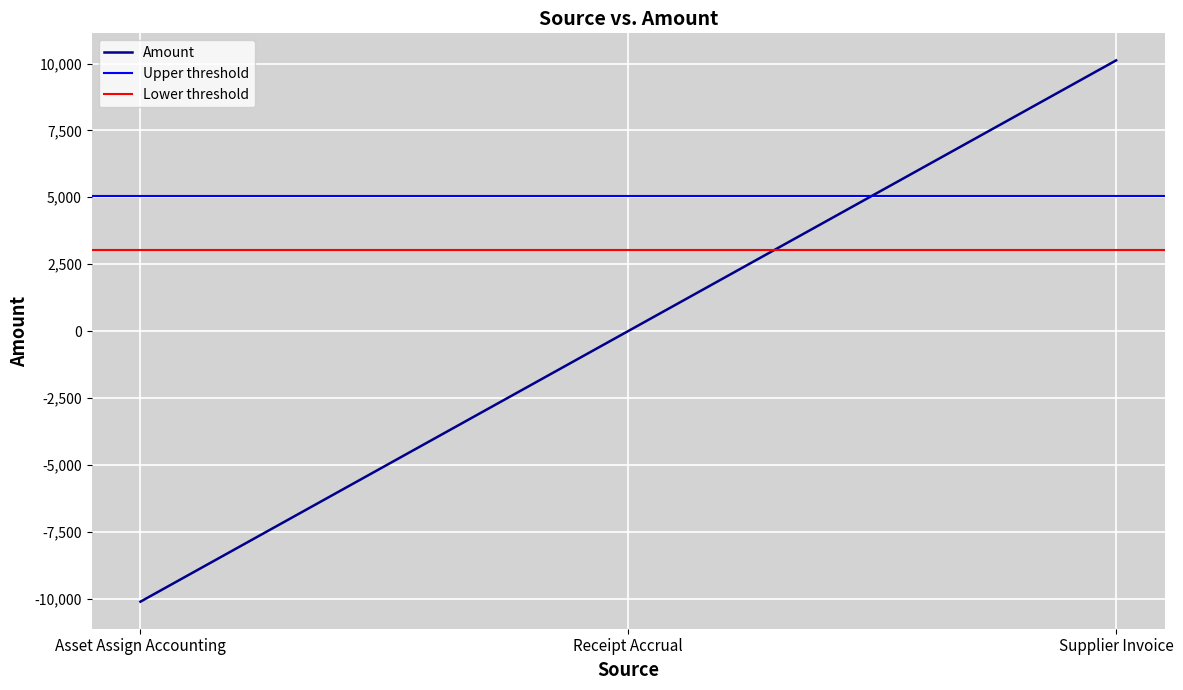

What is the difference between the values at Supplier Invoice and Asset Assign Accounting?

20234.3